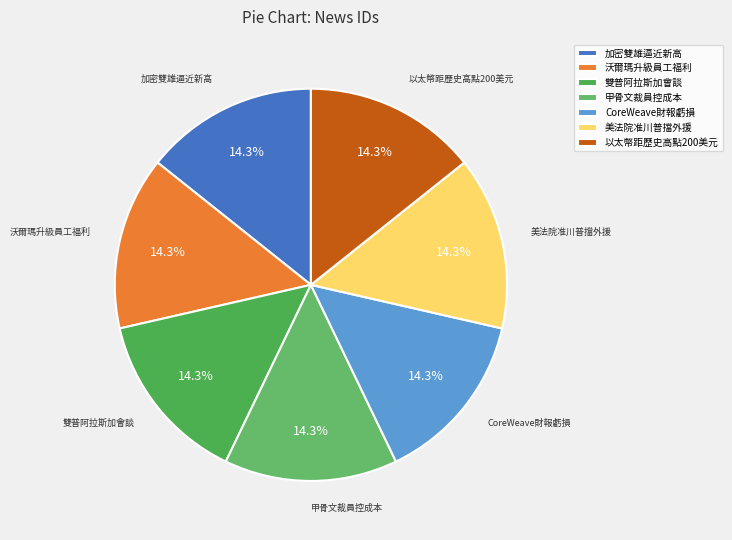

Is the sum of 沃爾瑪升級員工福利 and 美法院准川普擋外援 greater than half?

No